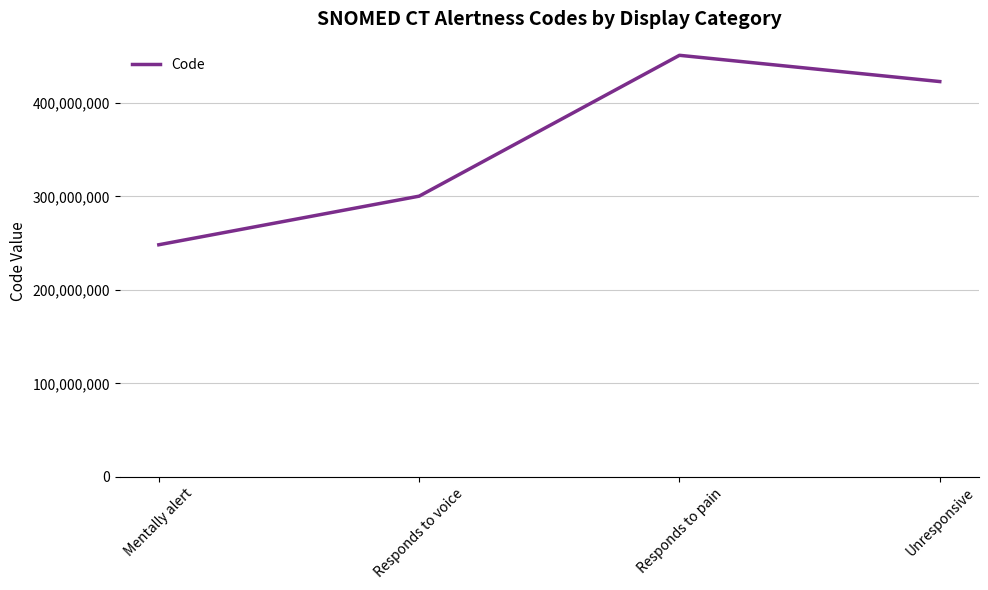

Rank the categories by value from highest to lowest.

Responds to pain, Unresponsive, Responds to voice, Mentally alert